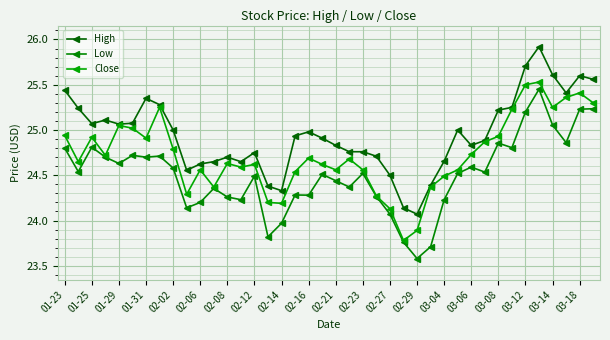

How many values in the Low series exceed 24?

35